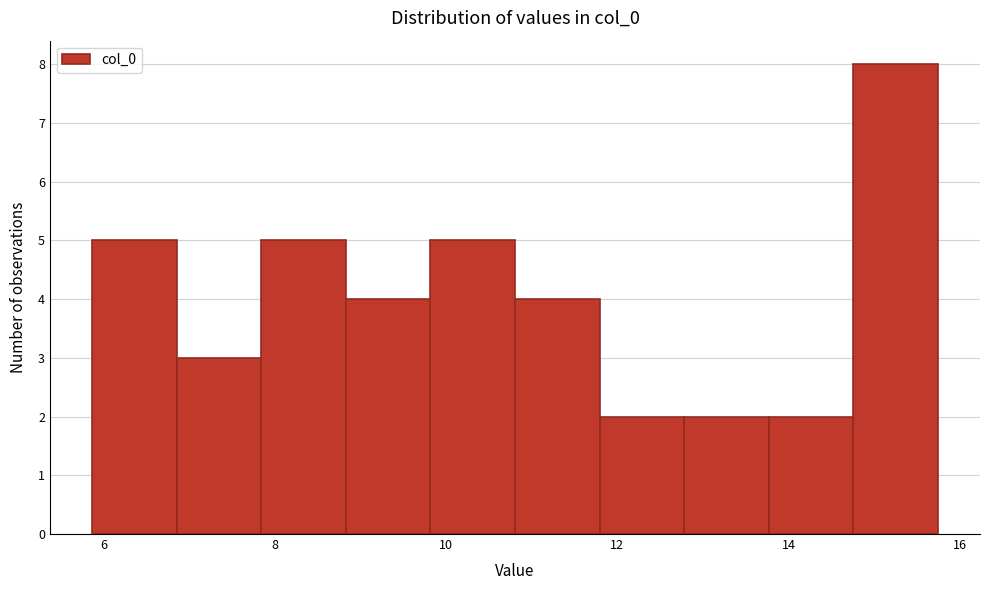

Reading left to right, transcribe this chart: for each bar, give the range it covers on the x-axis and its height. Neither the bar edges nor the heights are printed on the chart, so give them approximately, as read against the axes.

5.8 to 6.8: 5
6.8 to 7.8: 3
7.8 to 8.8: 5
8.8 to 9.8: 4
9.8 to 10.8: 5
10.8 to 11.8: 4
11.8 to 12.8: 2
12.8 to 13.8: 2
13.8 to 14.8: 2
14.8 to 15.8: 8